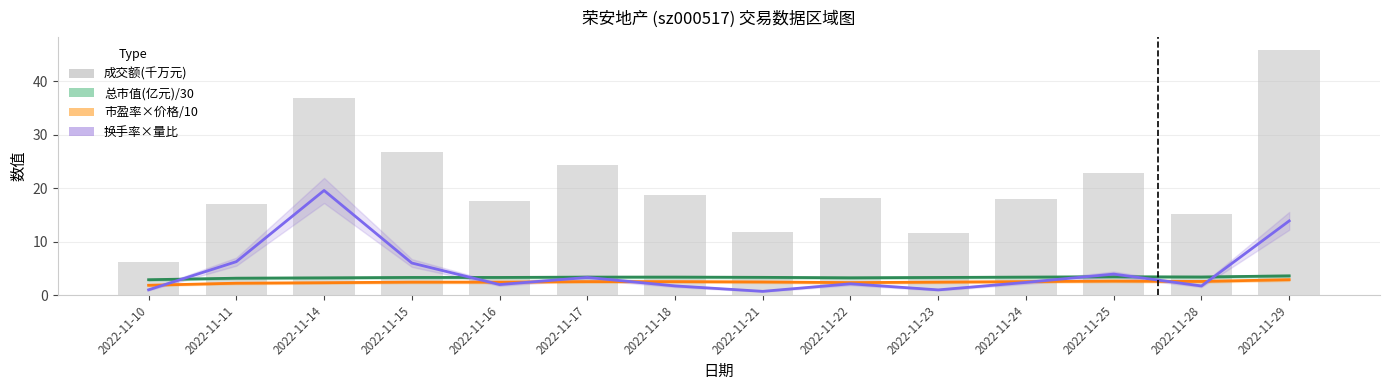

List the series in order of their peak value, lowest first.

市盈率×价格/10, 总市值(亿元)/30, 换手率×量比, 成交额(千万元)